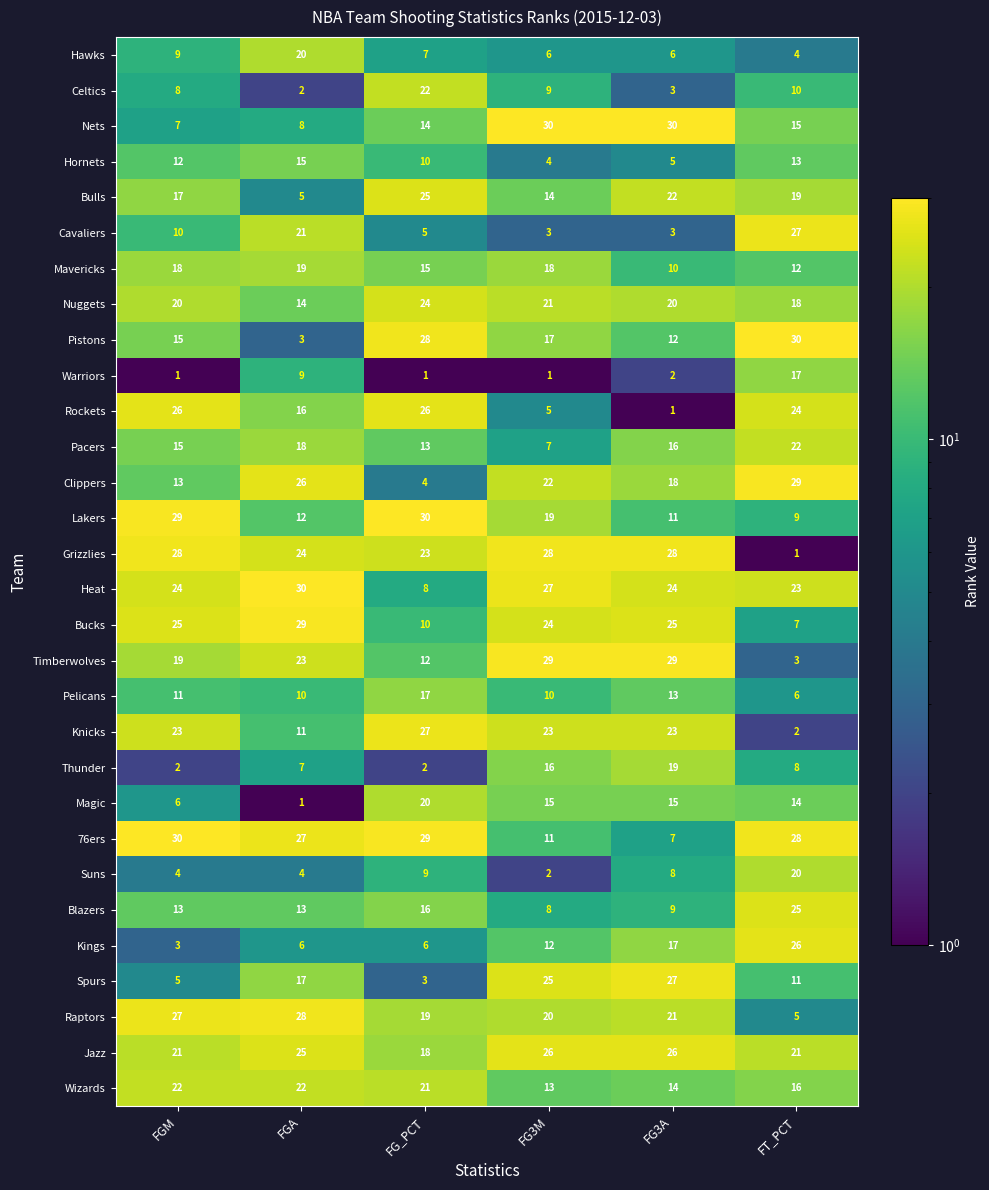

What is the sum of all Cavaliers values?

69